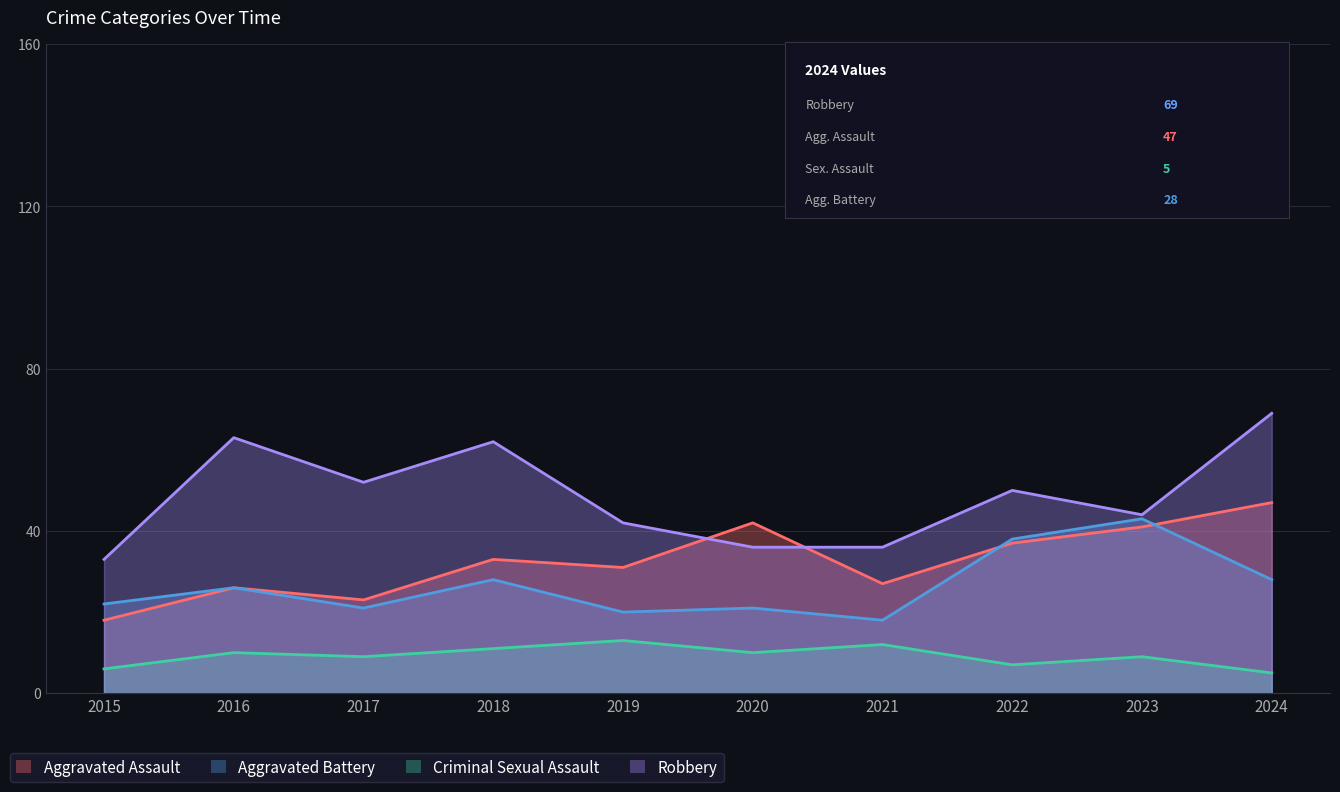

True or false: Criminal Sexual Assault and Aggravated Assault cross at least once.

False